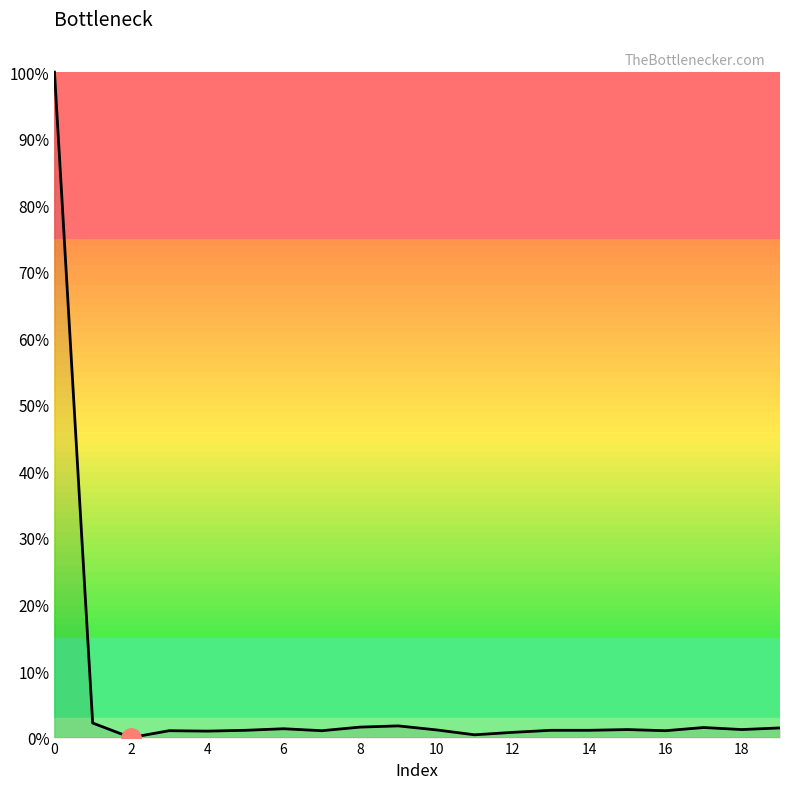

What is the difference between the maximum and minimum values?

100.0